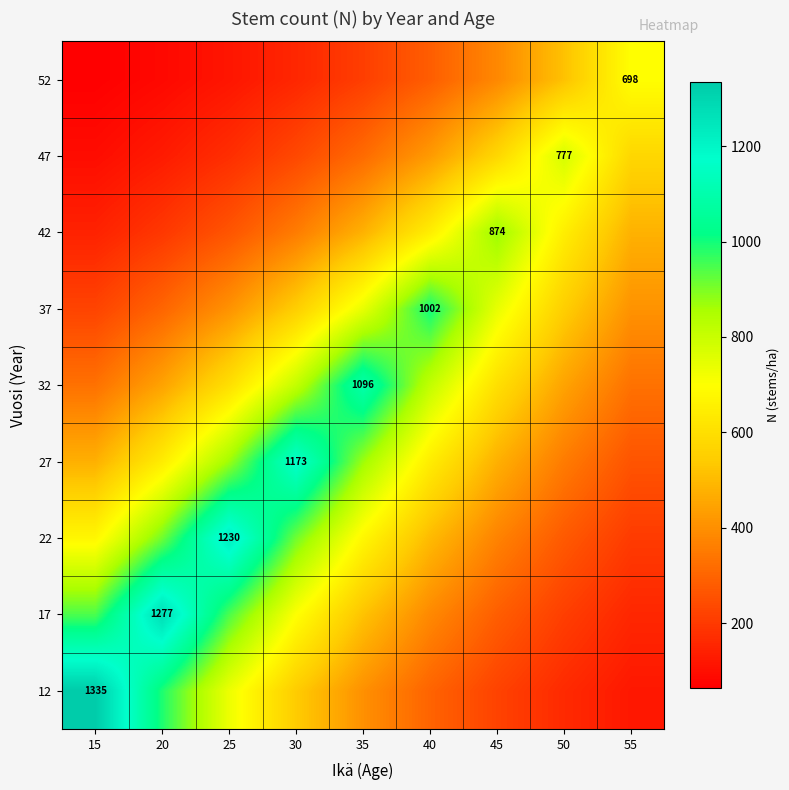

Rank the categories by 32 value from highest to lowest.

35, 30, 40, 25, 45, 20, 50, 15, 55